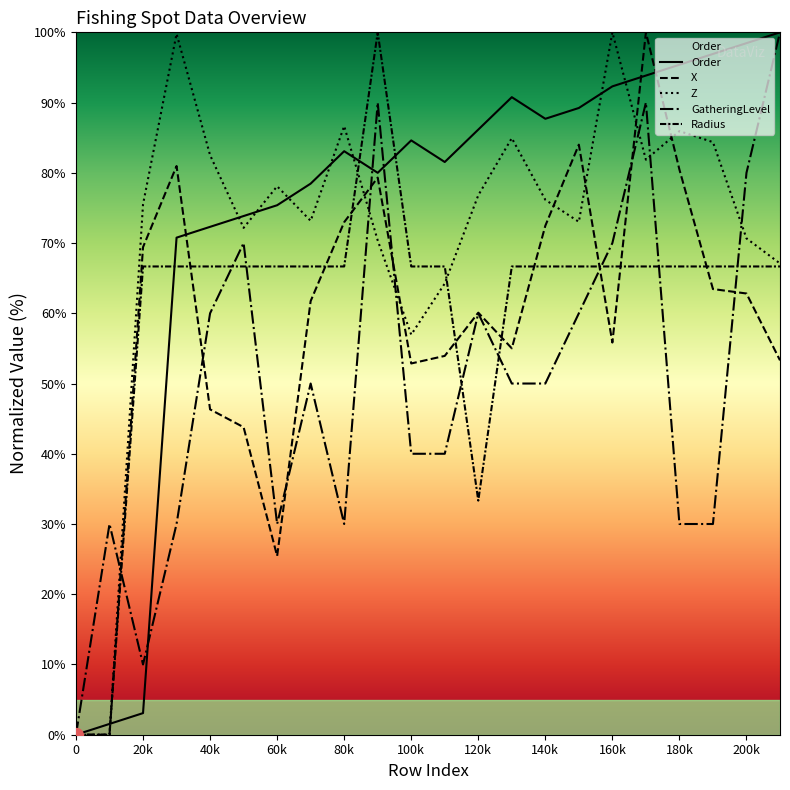

Does the chart have visible grid lines?

No